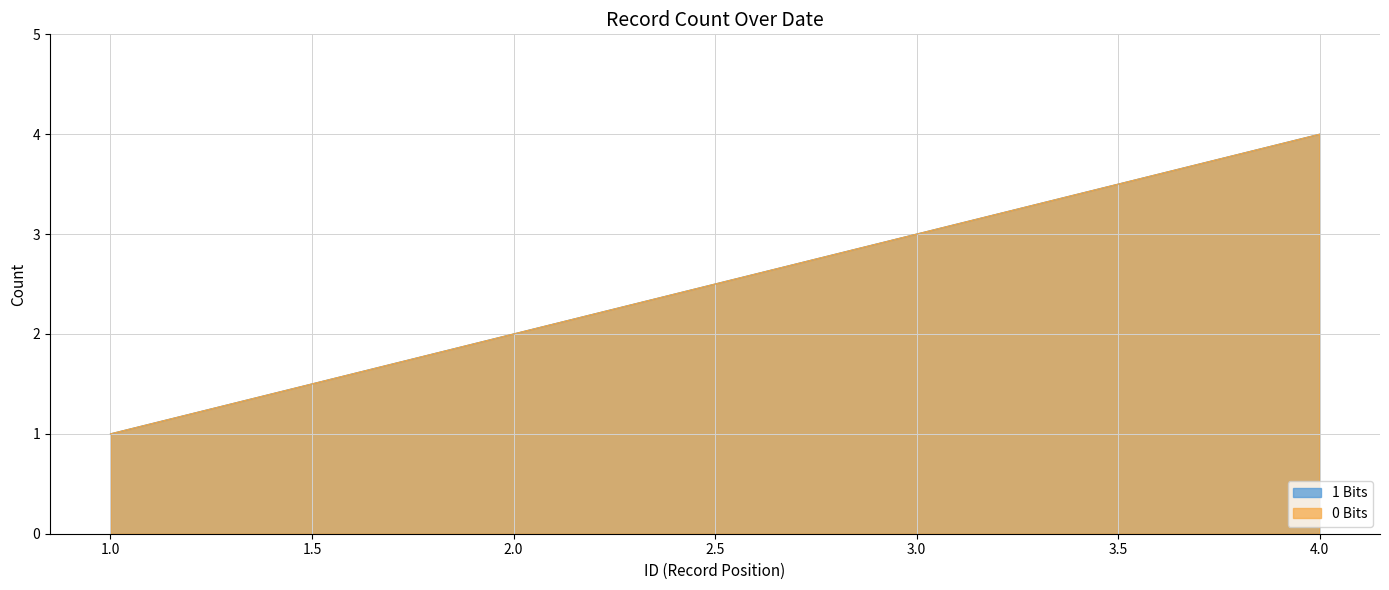

Reading left to right, what are all the values shown in this chart?

1 Bits: 1.0=1	2.0=2	3.0=3	4.0=4
0 Bits: 1.0=1	2.0=2	3.0=3	4.0=4